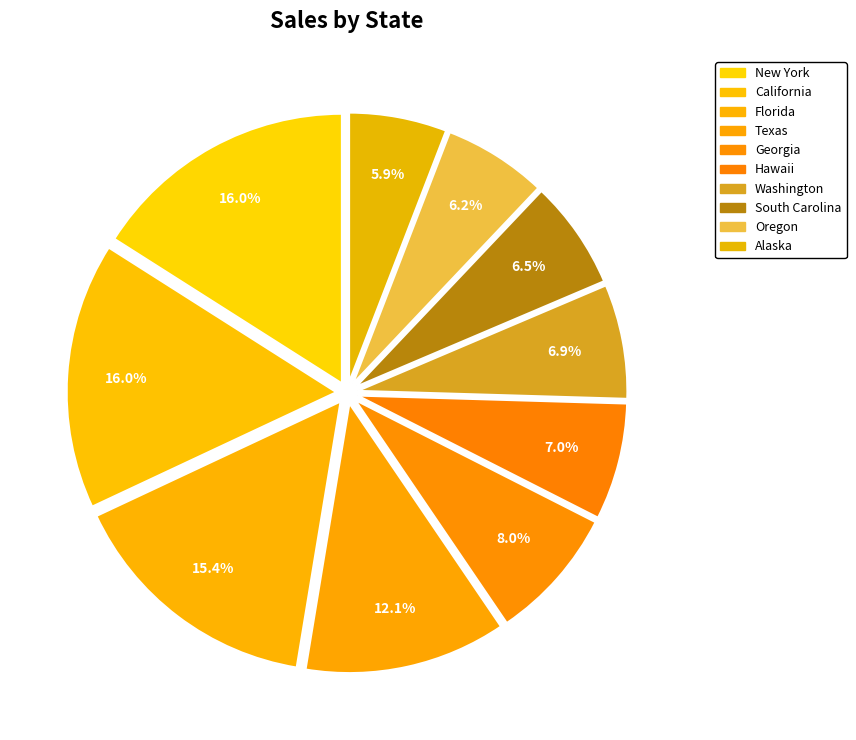

Which category has the smallest portion of the pie?

Alaska